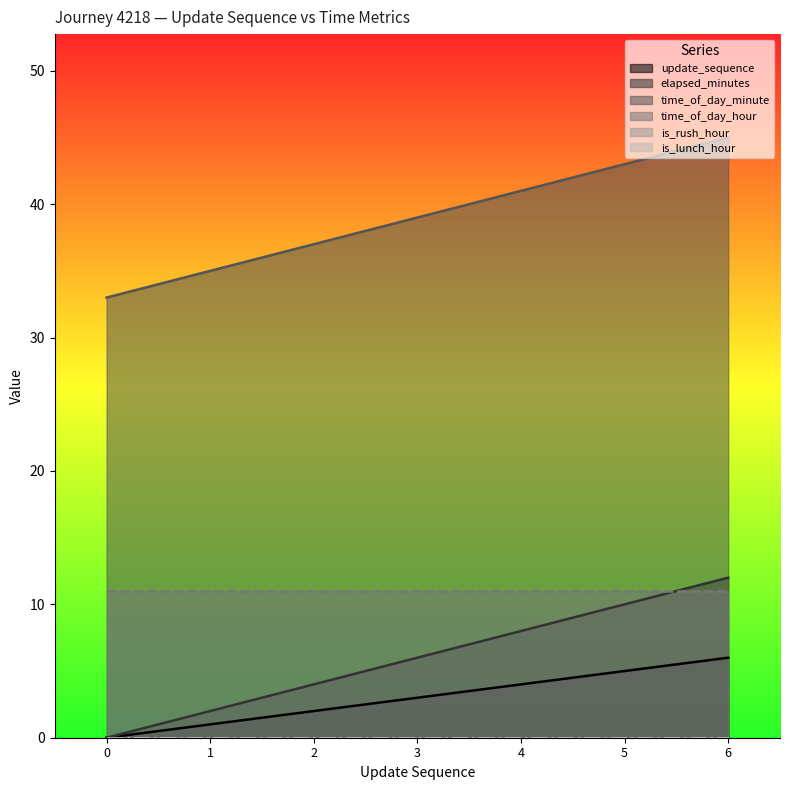

Read the elapsed_minutes value at 4, to the nearest 5.

10